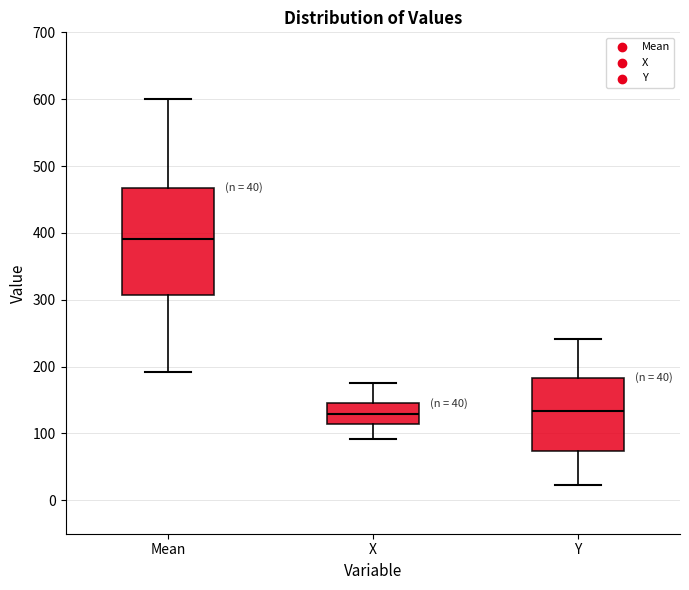

Which box is the tallest, from its lower edge to its upper edge?

Mean